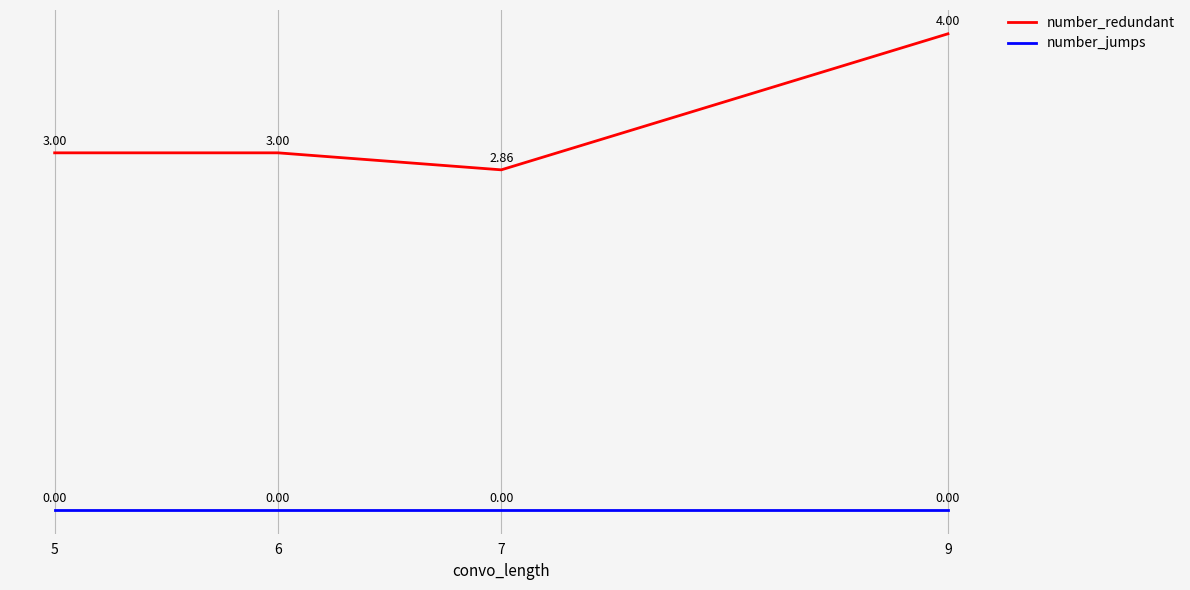

The value of number_redundant at 9 is 5.9. True or false?

False